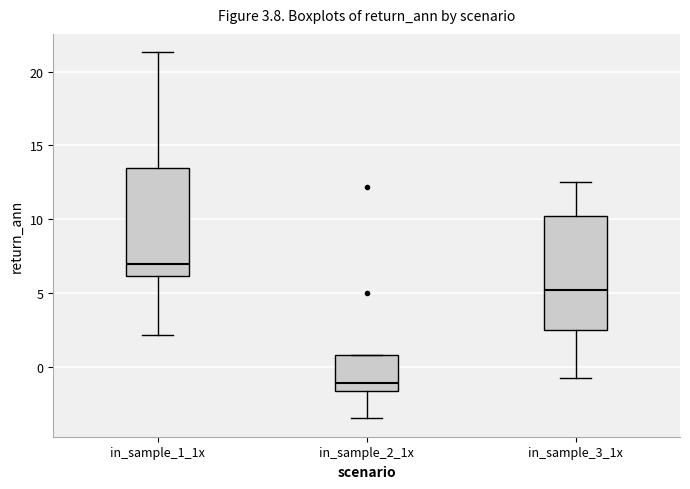

Reading left to right, transcribe this box plot: for each box, give where its median line is, the range the box spans, and where its two whiskers end, as read against the y-axis. The values are not printed on the chart, so give them approximately, as read against the axis.

in_sample_1_1x: median 7.0, box 6.0 to 13.5, whiskers 2.0 to 21.5
in_sample_2_1x: median -1.0, box -1.5 to 1.0, whiskers -3.5 to 1.0
in_sample_3_1x: median 5.0, box 2.5 to 10.0, whiskers -1.0 to 12.5